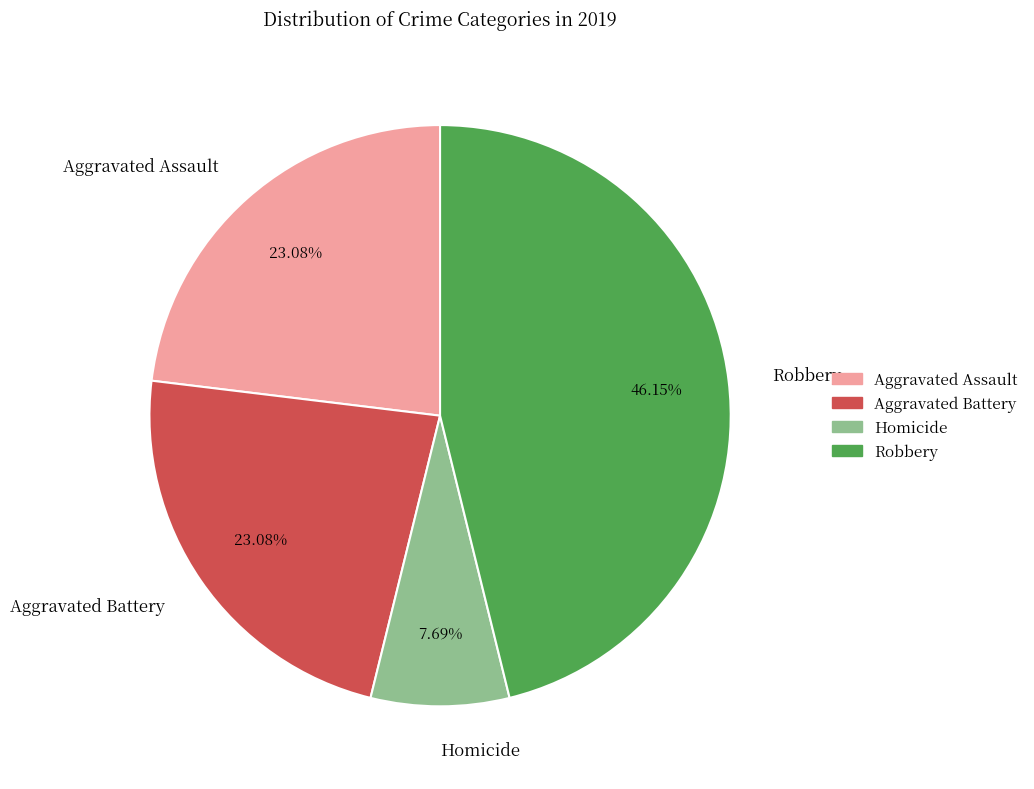

To the nearest percent, what is the average slice percentage?

25%